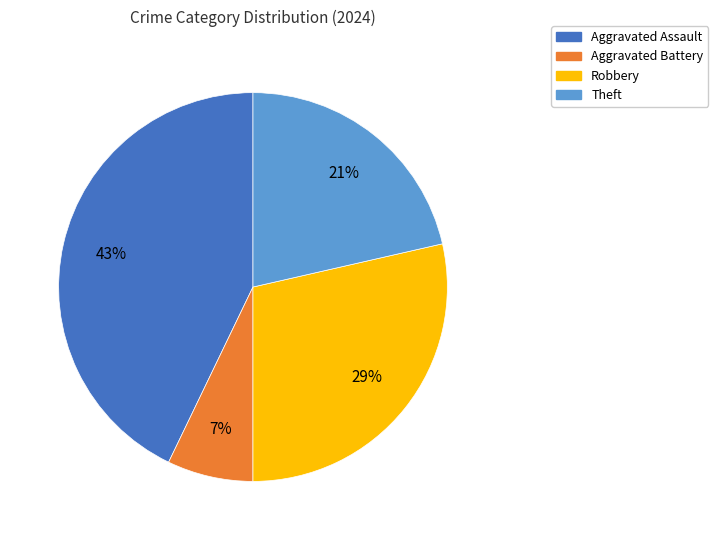

Which has a higher value, Aggravated Battery or Aggravated Assault?

Aggravated Assault